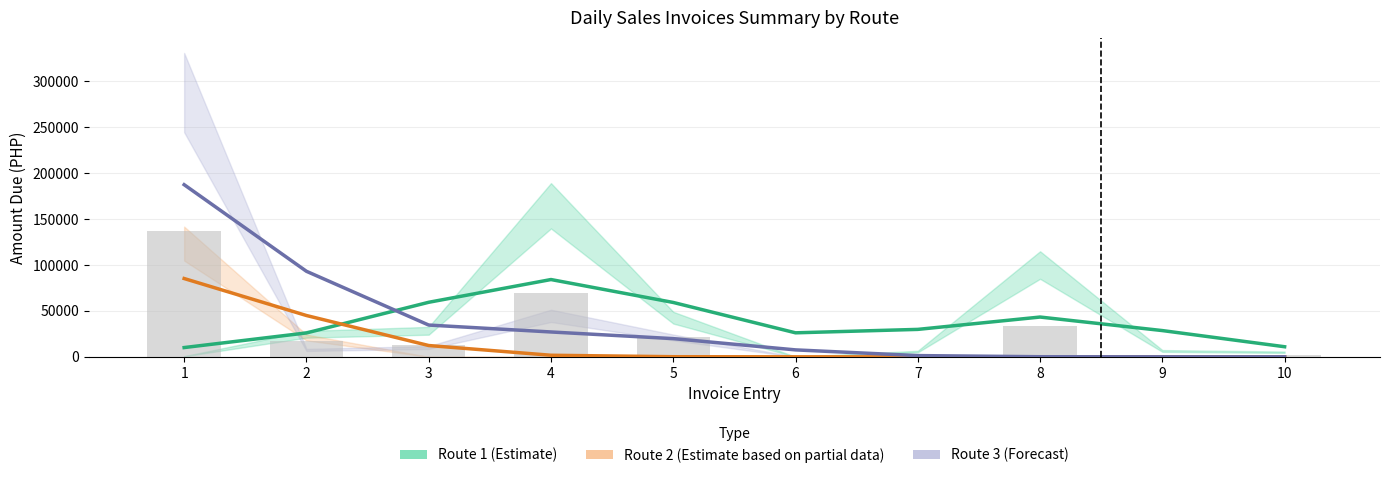

What is the value of the Route 2 (Partial Data) bar at the 2nd from the left?

44925.7